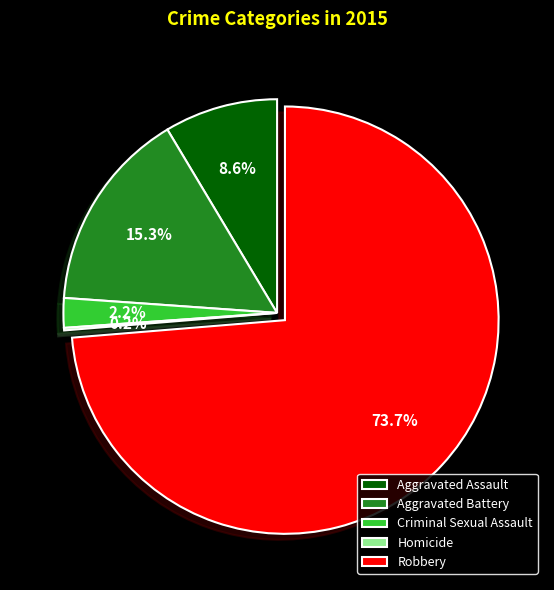

To the nearest percent, what is the difference between the largest and smallest slice percentages?

74%